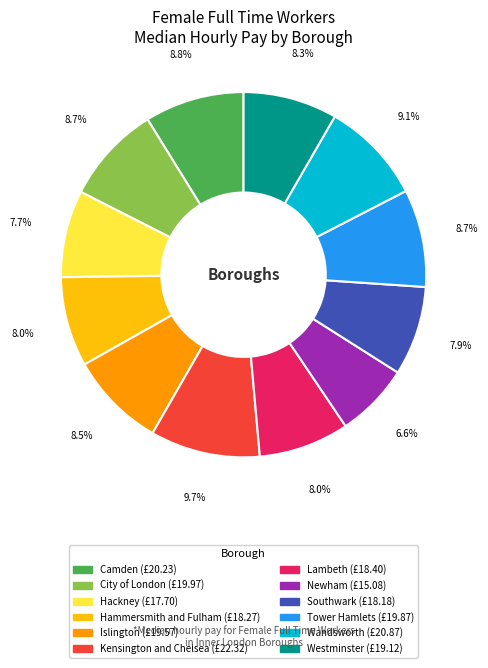

What percentage is the Camden slice, to the nearest percent?

9%